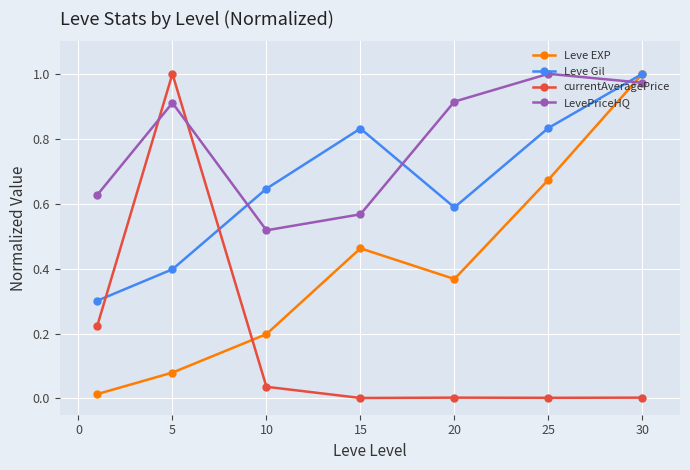

Rank the series by their average value, from lowest to highest.

currentAveragePrice, Leve EXP, Leve Gil, LevePriceHQ